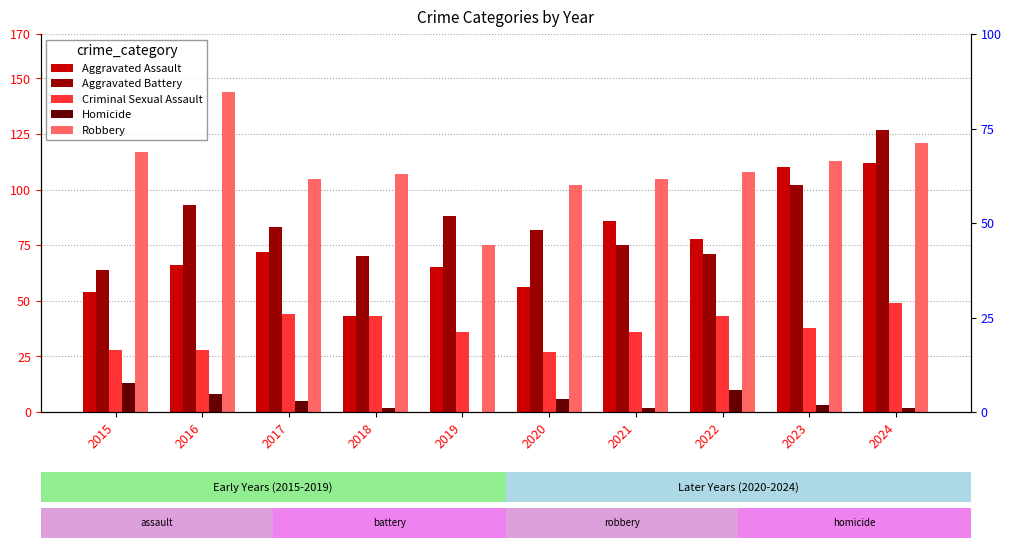

How many series are shown in this chart?

5